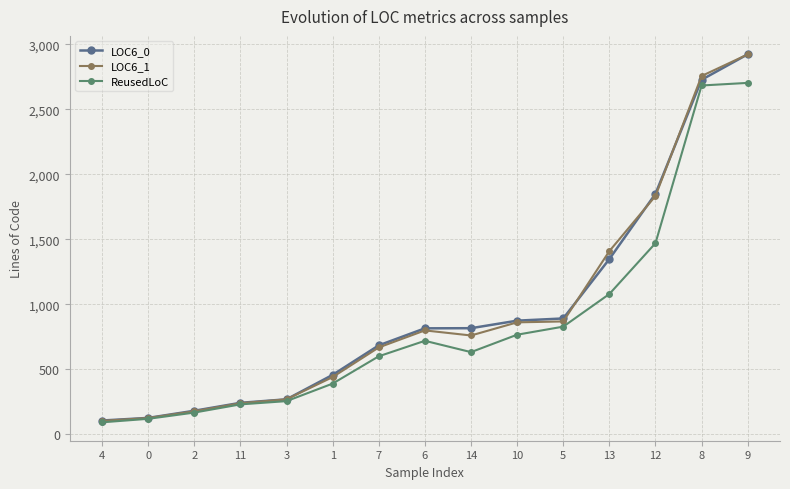

Which series changed the most between 3 and 7?

LOC6_0